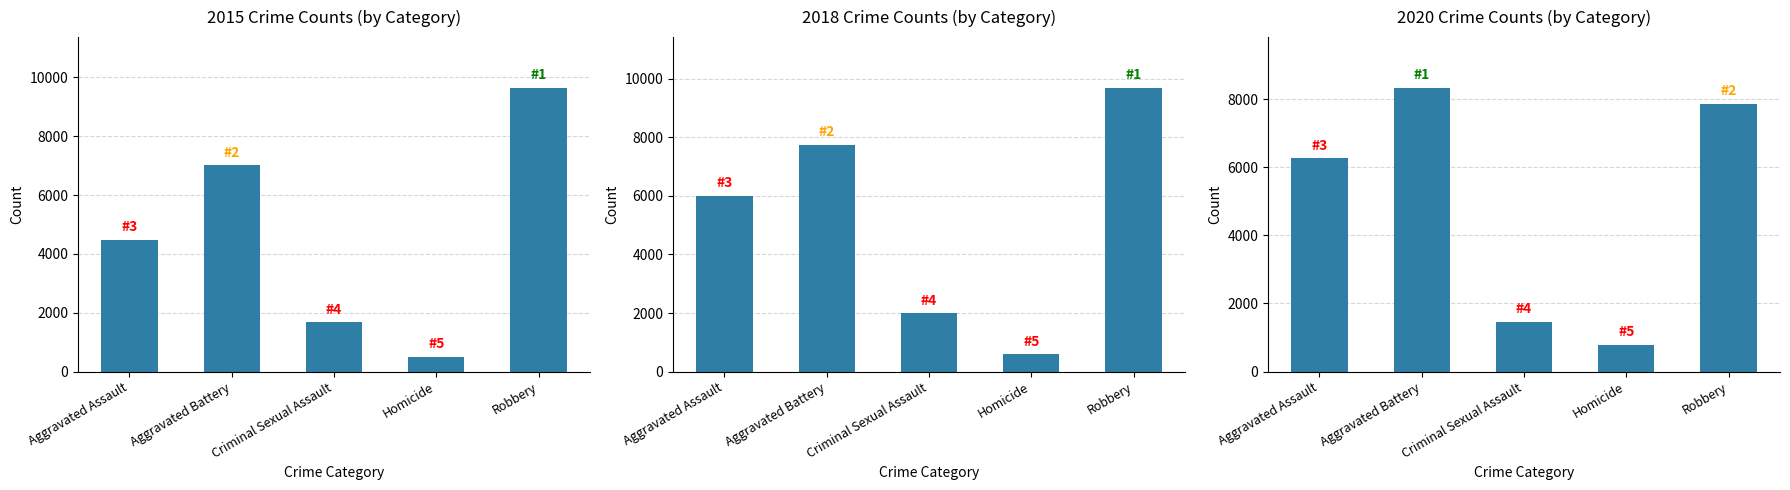

What is the sum of the 2015 values at Robbery and Criminal Sexual Assault?

11317